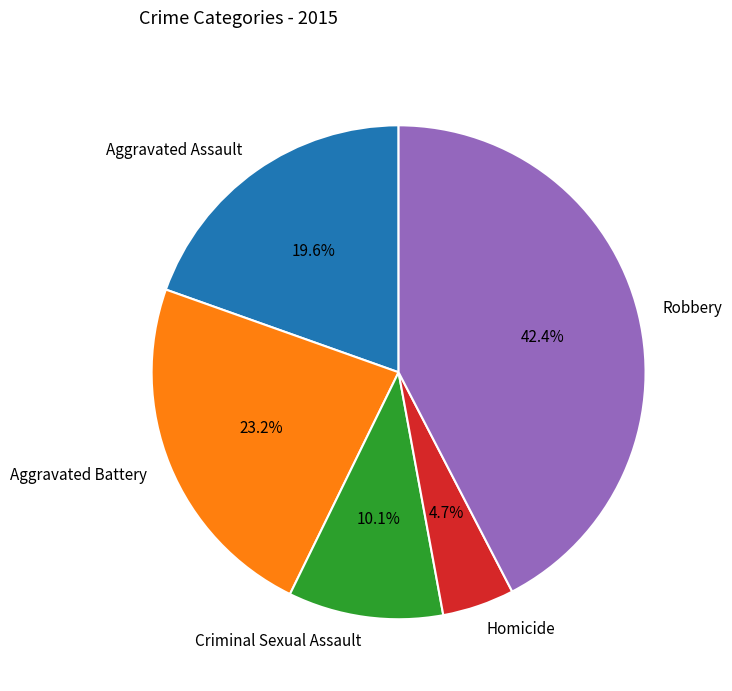

True or false: Homicide accounts for 5% of the total.

True